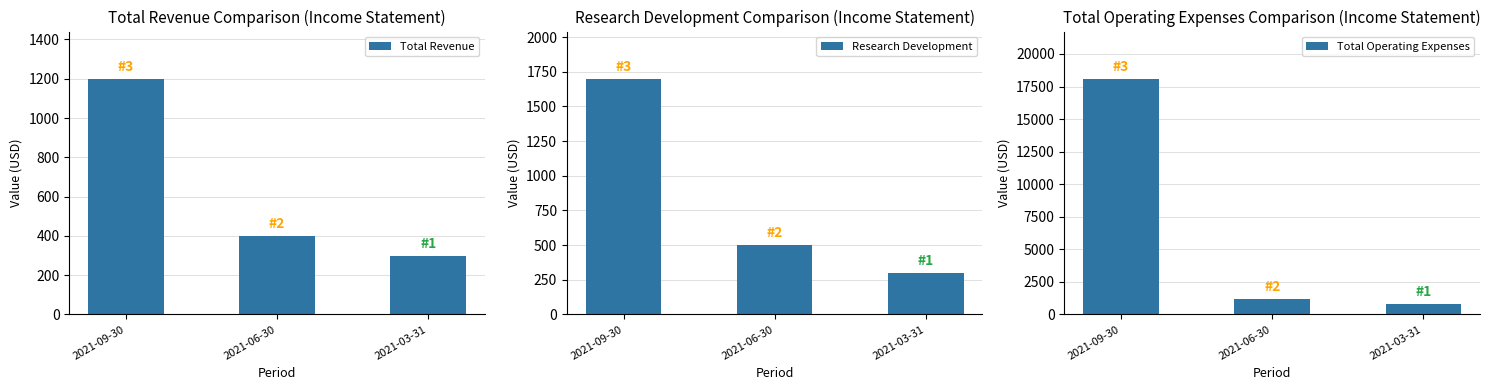

What is the difference between the Total Operating Expenses values at 2021-03-31 and 2021-06-30?

400